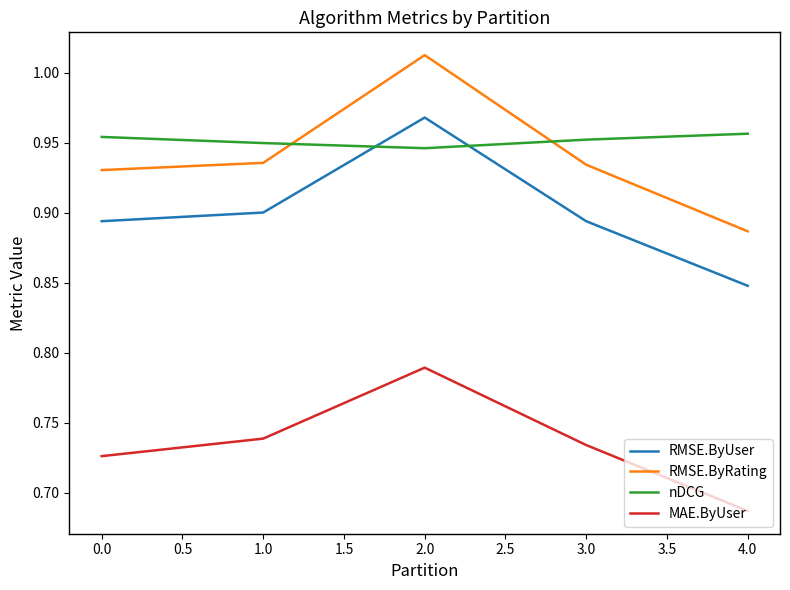

At how many categories does at least one series exceed 0?

5